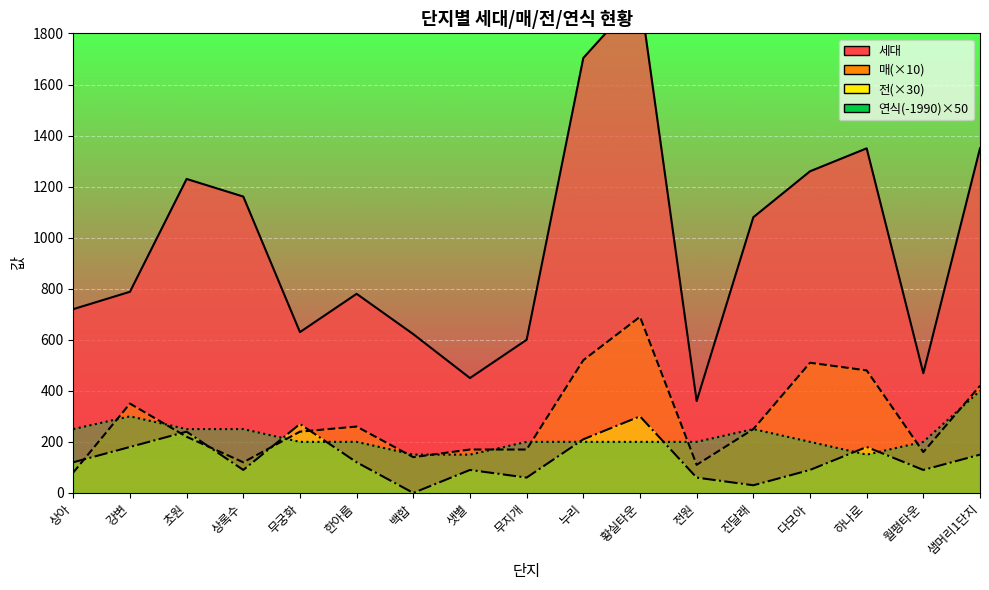

Count the 연식 values in the range 200 to 250.

12